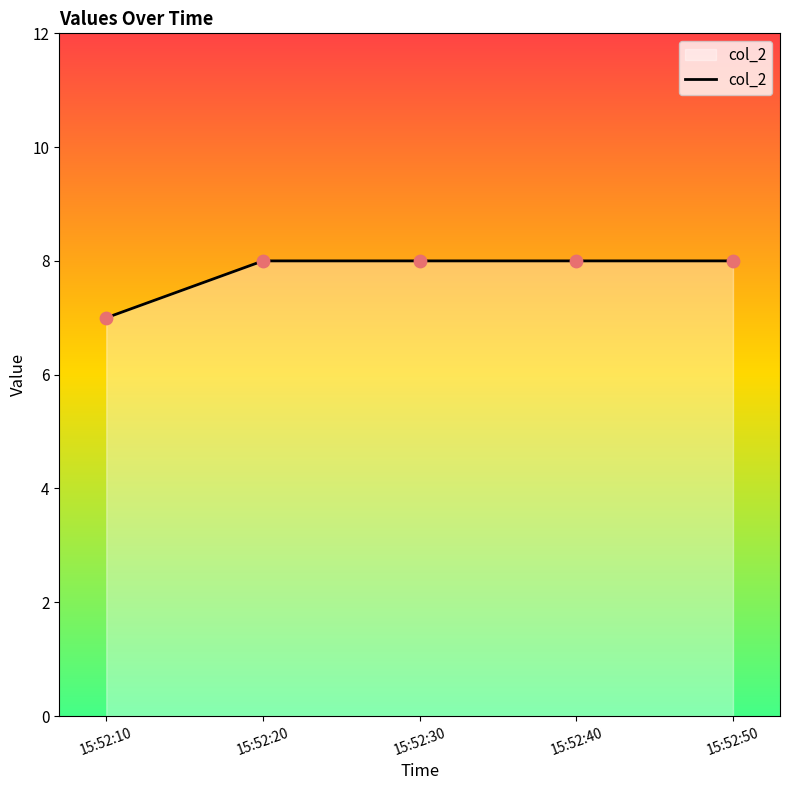

What is the change in value from 15:52:10 to 15:52:30?

+1